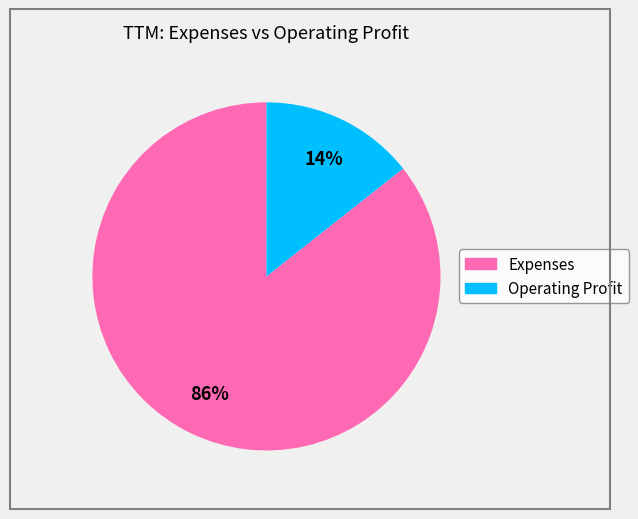

Which category accounts for the majority?

Expenses